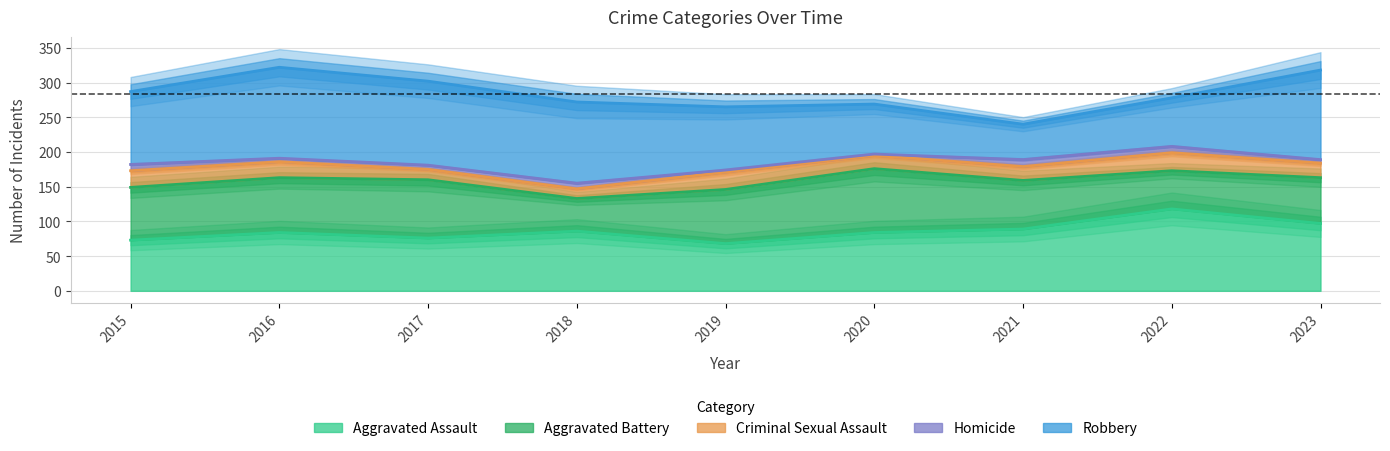

At which category does Aggravated Battery reach its first local peak?

2017